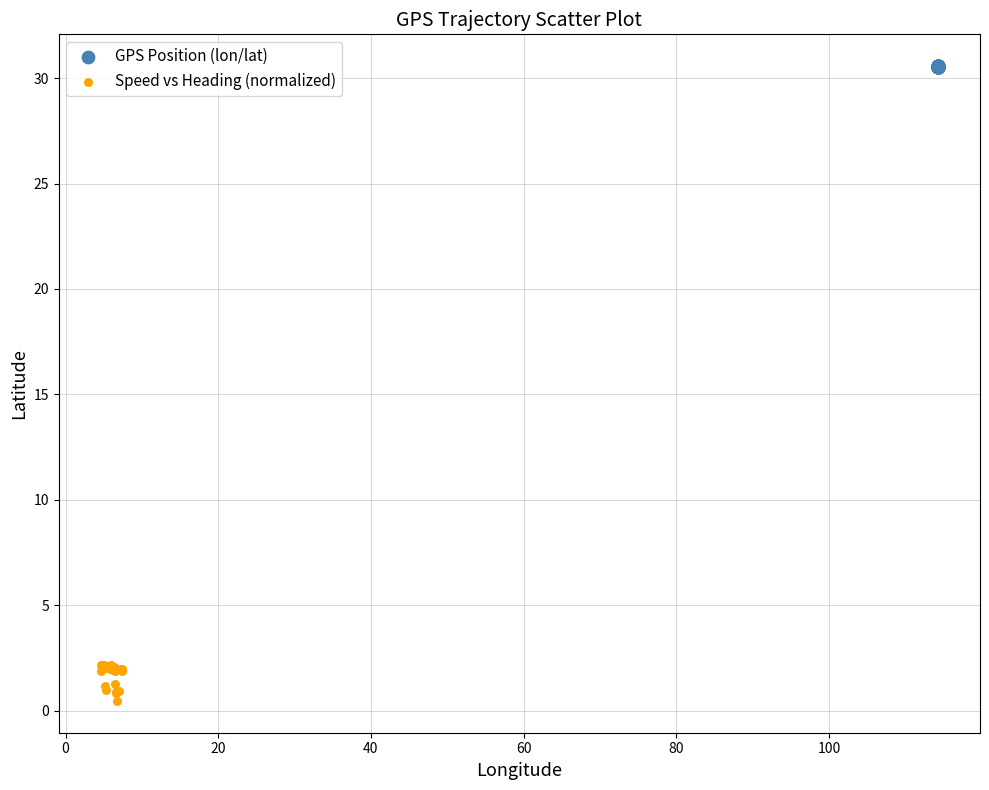

Which series reaches the maximum Y coordinate?

GPS Position (lon/lat)